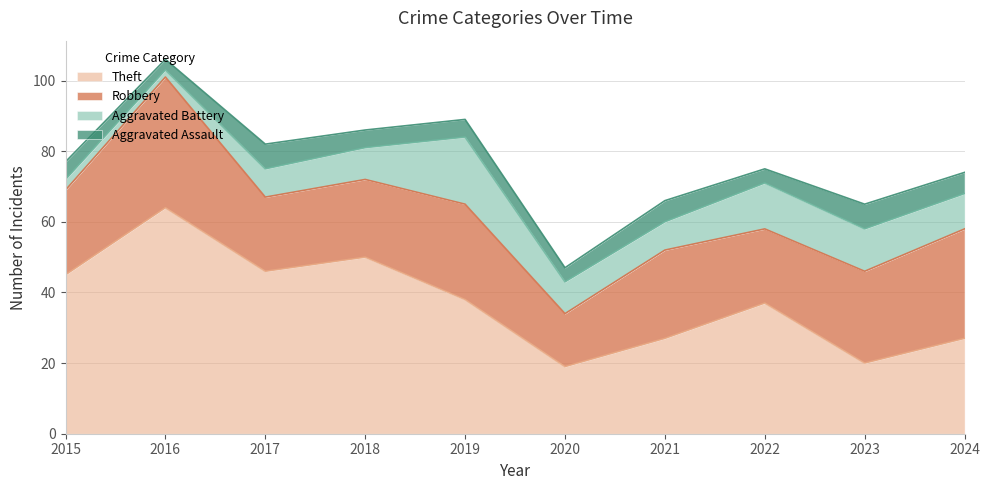

At which category does the chart reach its peak across all series?

2016